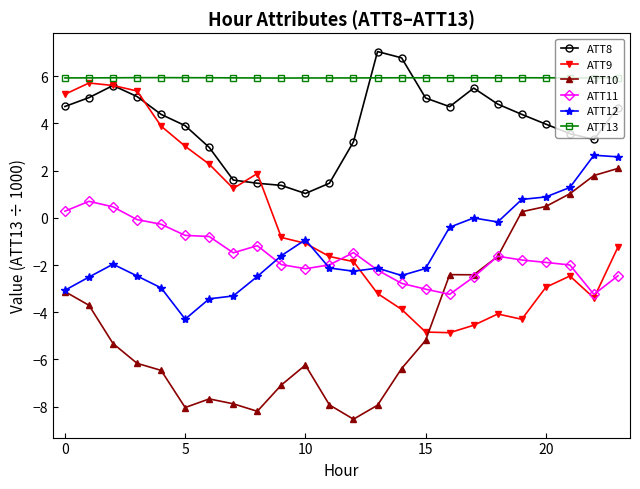

Which series has the largest total across all categories?

ATT13